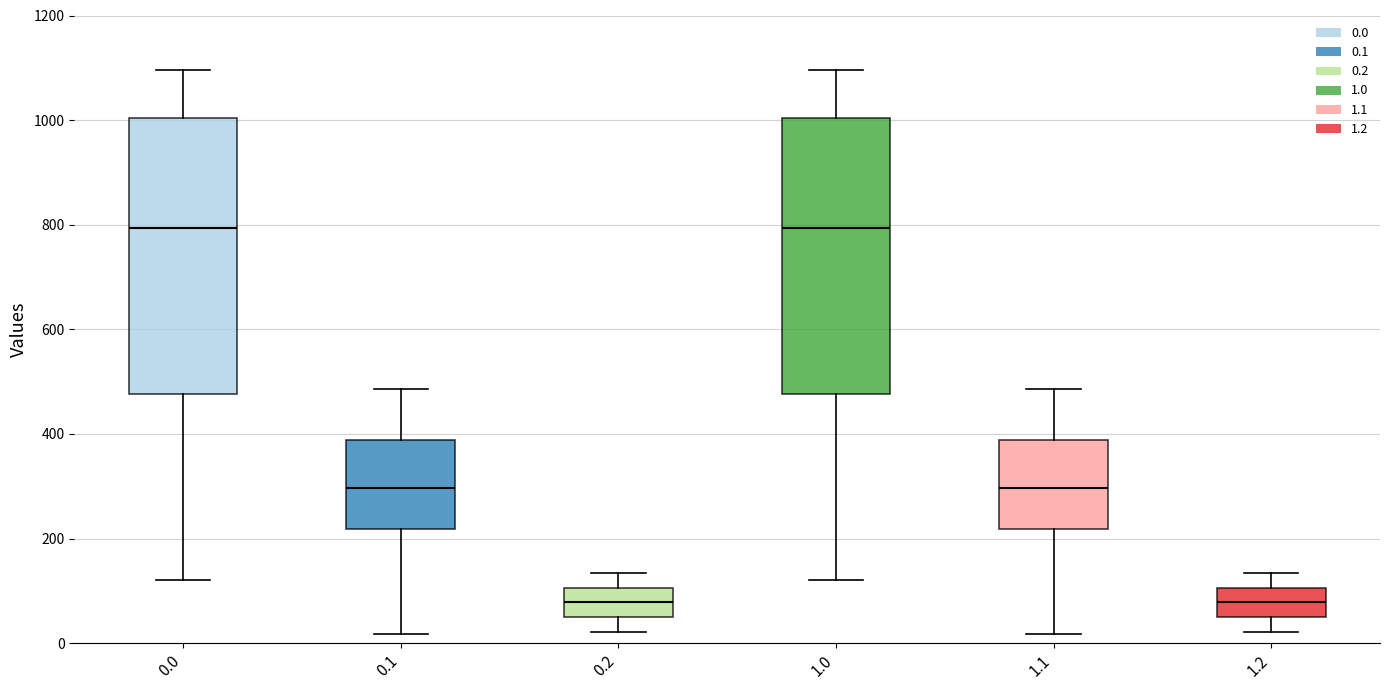

Where is the upper edge of the box at x = 0.0 on the y-axis? The values are not printed on the chart, so give them approximately, as read against the axis.

1000